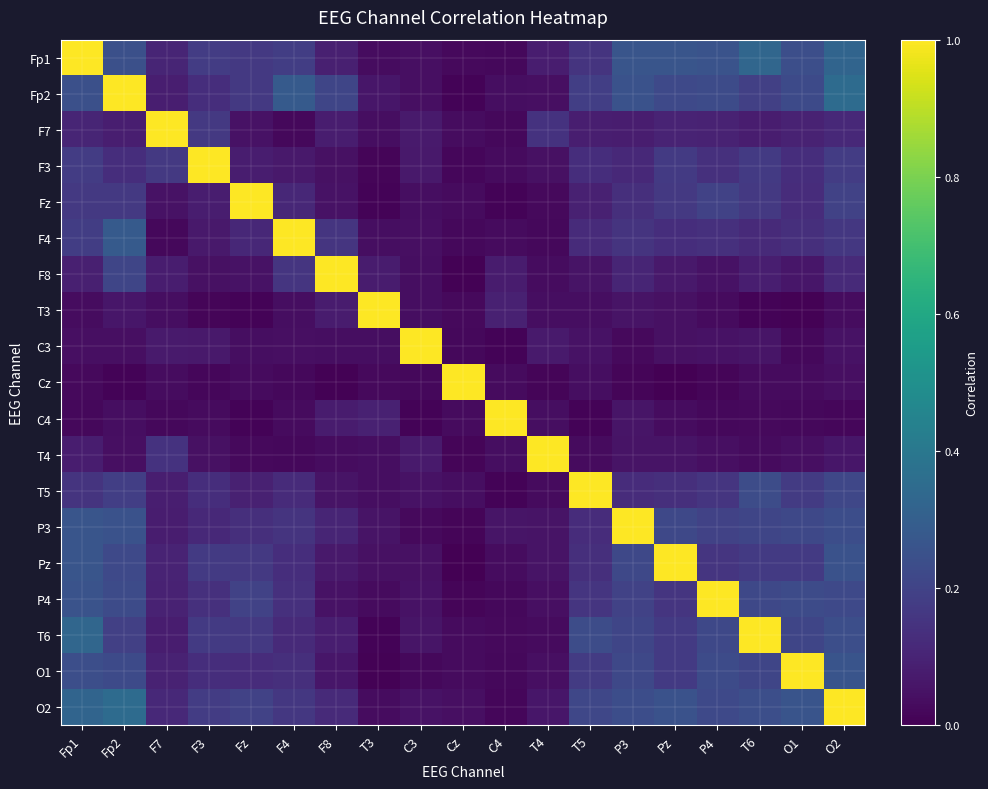

Count the number of categories in the chart.

19